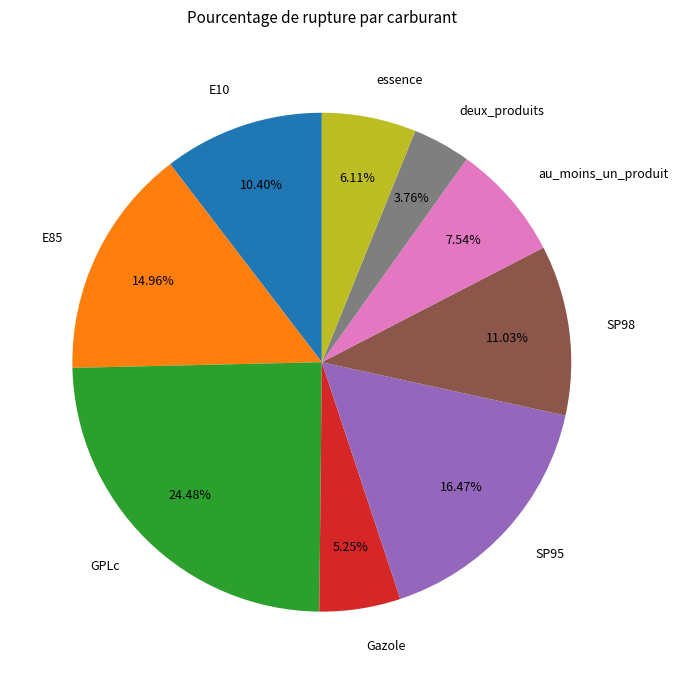

To the nearest percent, what percentage of the pie is essence?

6%